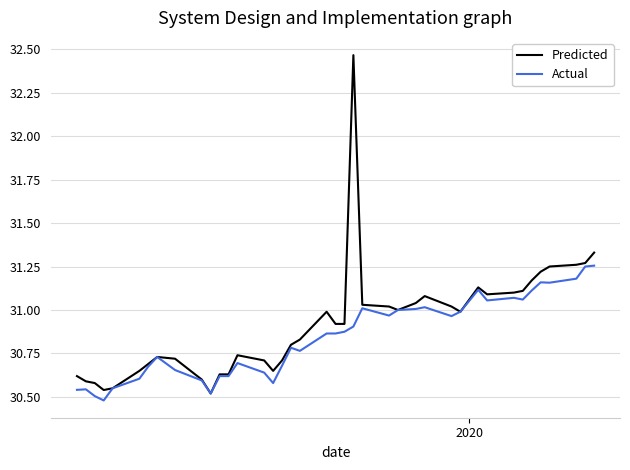

Which series has the widest spread of values?

Predicted